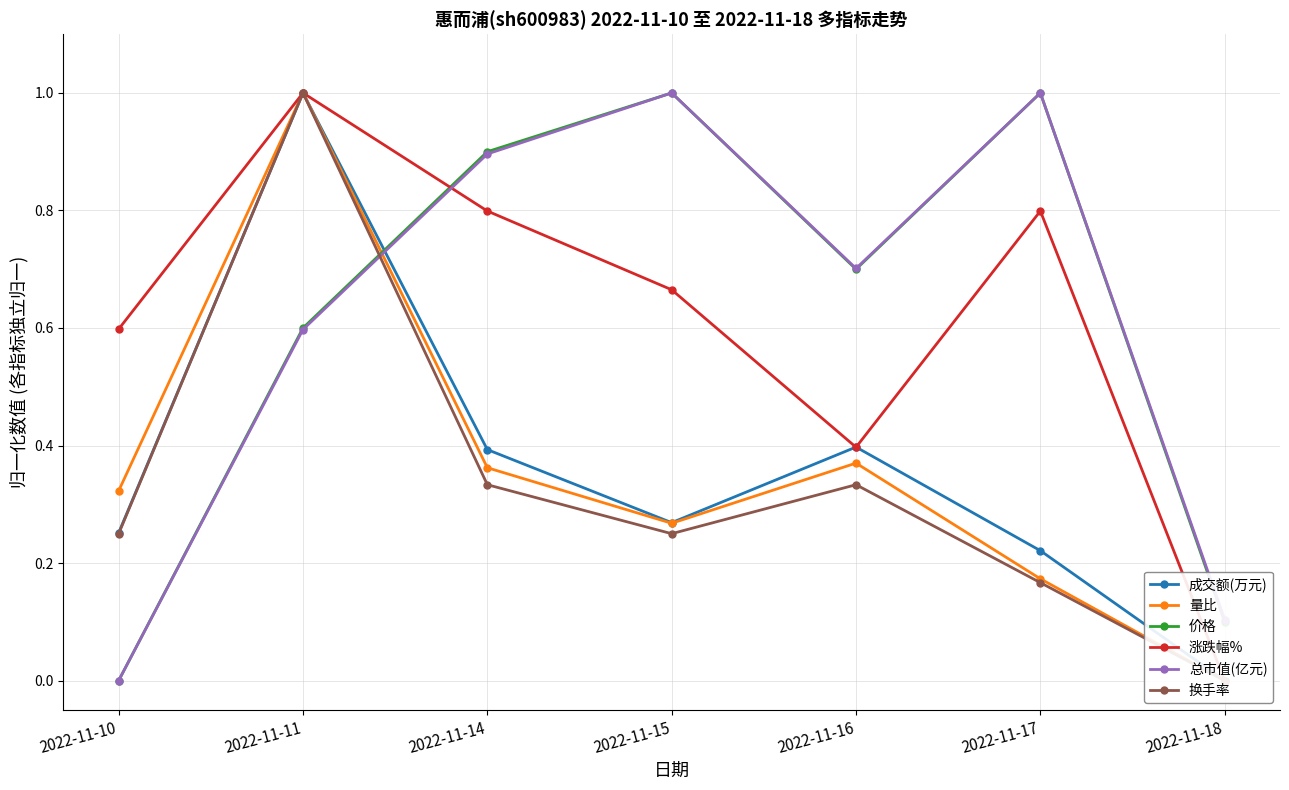

Rank the series at 2022-11-17 from highest to lowest value.

价格, 总市值(亿元), 涨跌幅%, 成交额(万元), 量比, 换手率